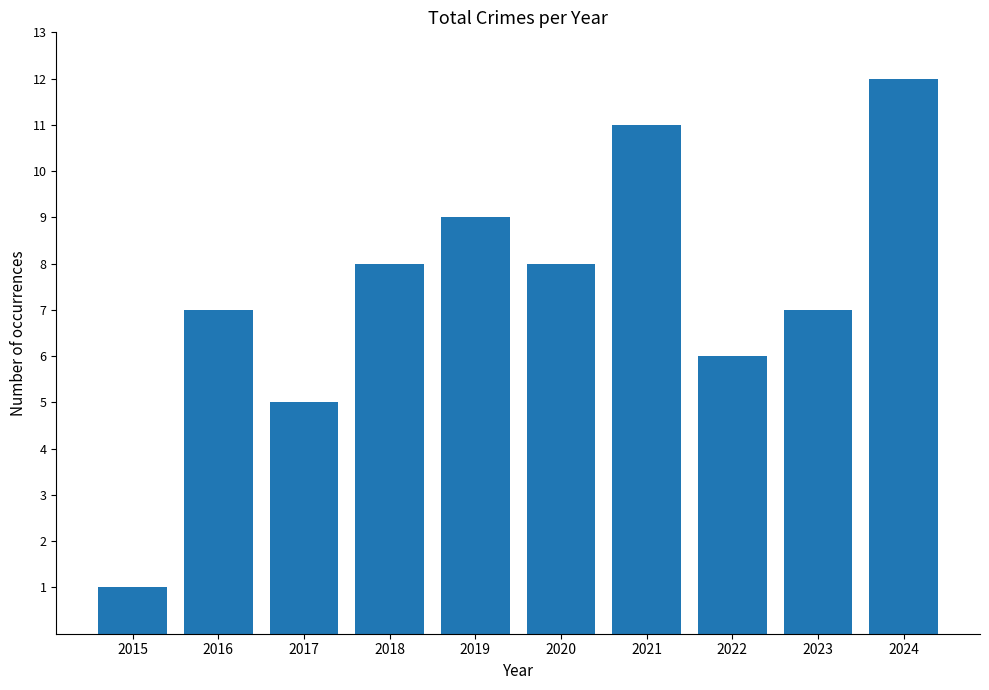

Where is the data nearest to the value 6?

2022